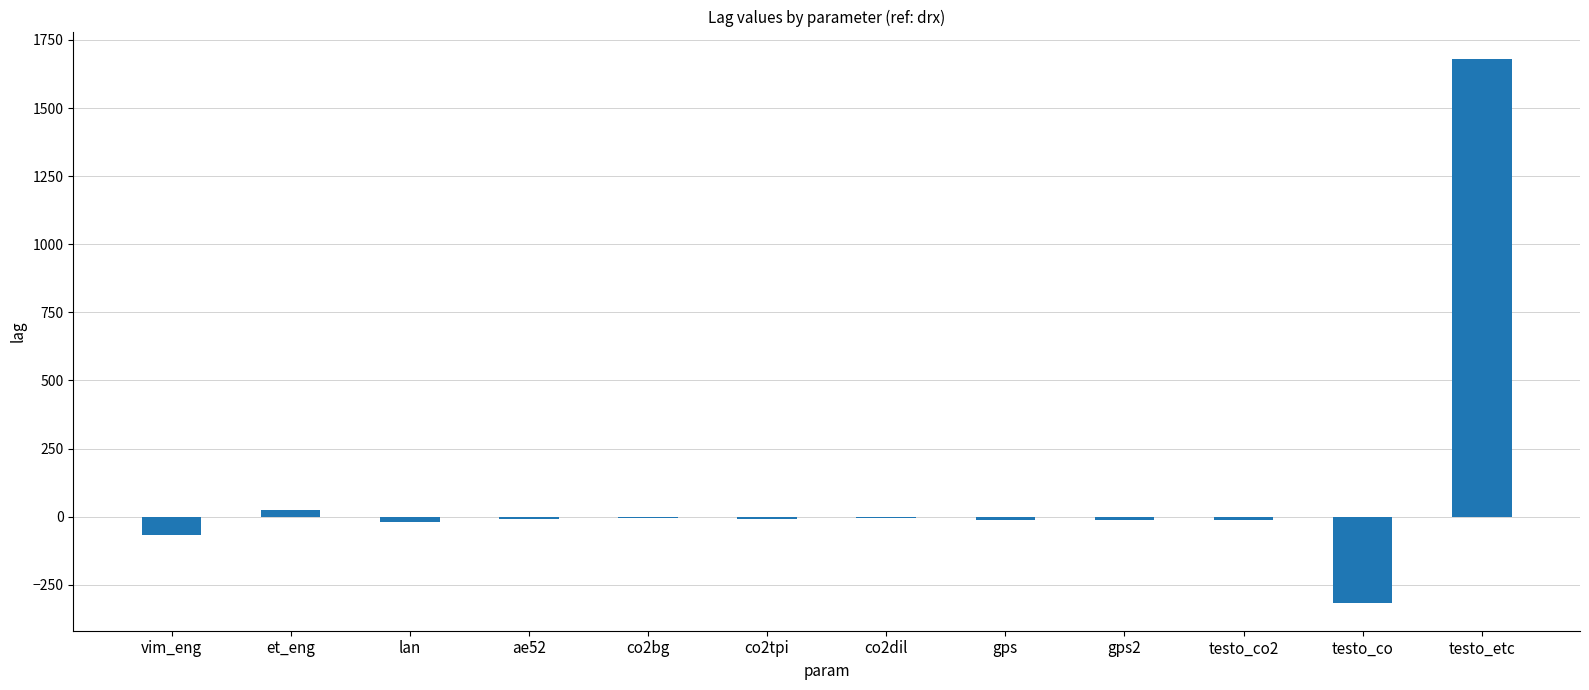

How many data points are above -10?

5